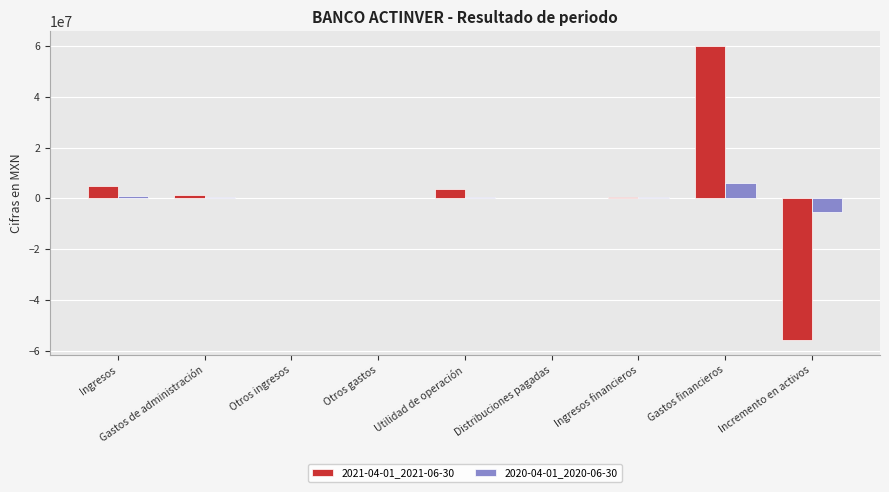

What is the difference between the 2020-04-01_2020-06-30 values at Utilidad de operación and Incremento en activos?

5754000